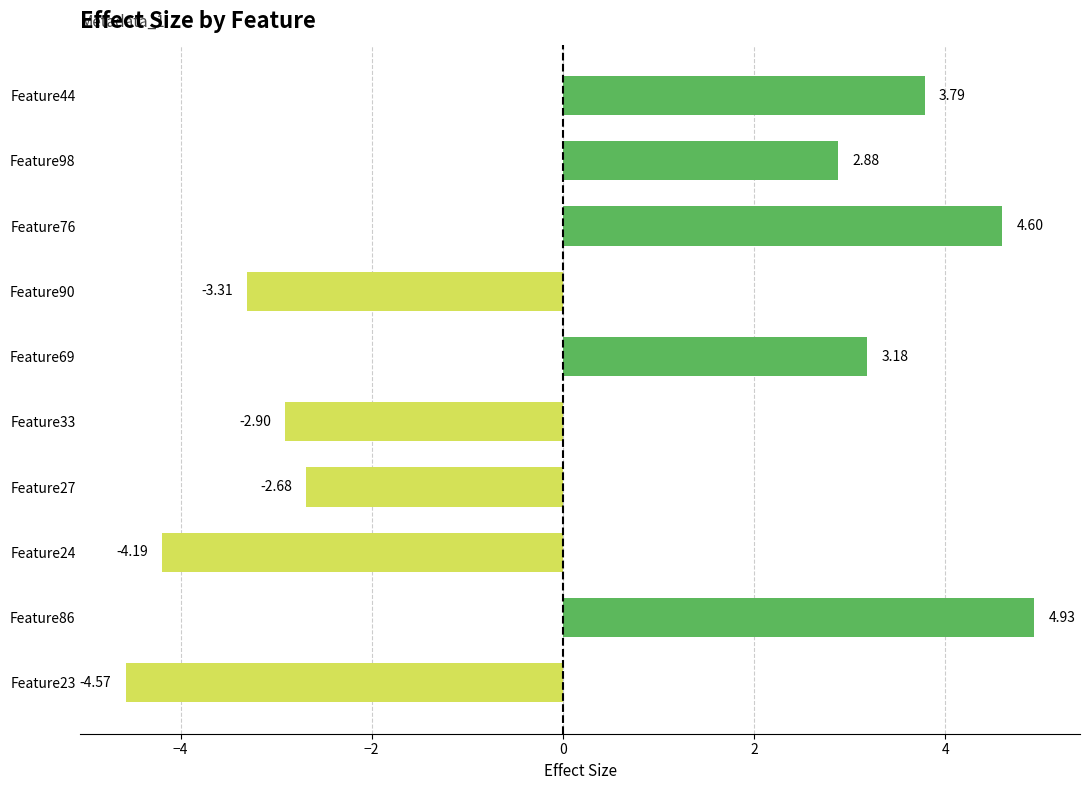

How many negative values are there?

5